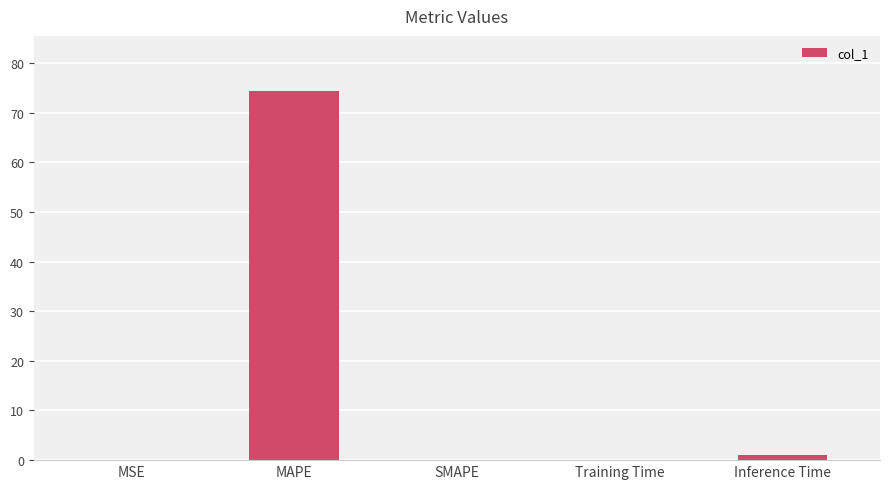

What is the change in value from MSE to Training Time?

+0.1